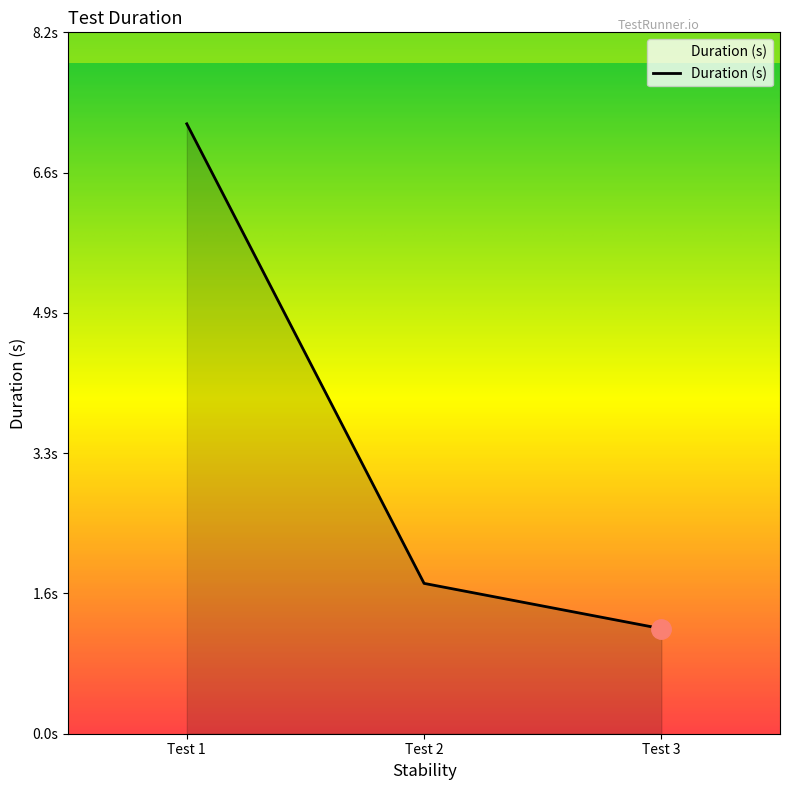

Reading left to right, transcribe all the data shown in this chart.

This will create new user=7.1	This test will Update the user=1.8	Delete the student and verify=1.2